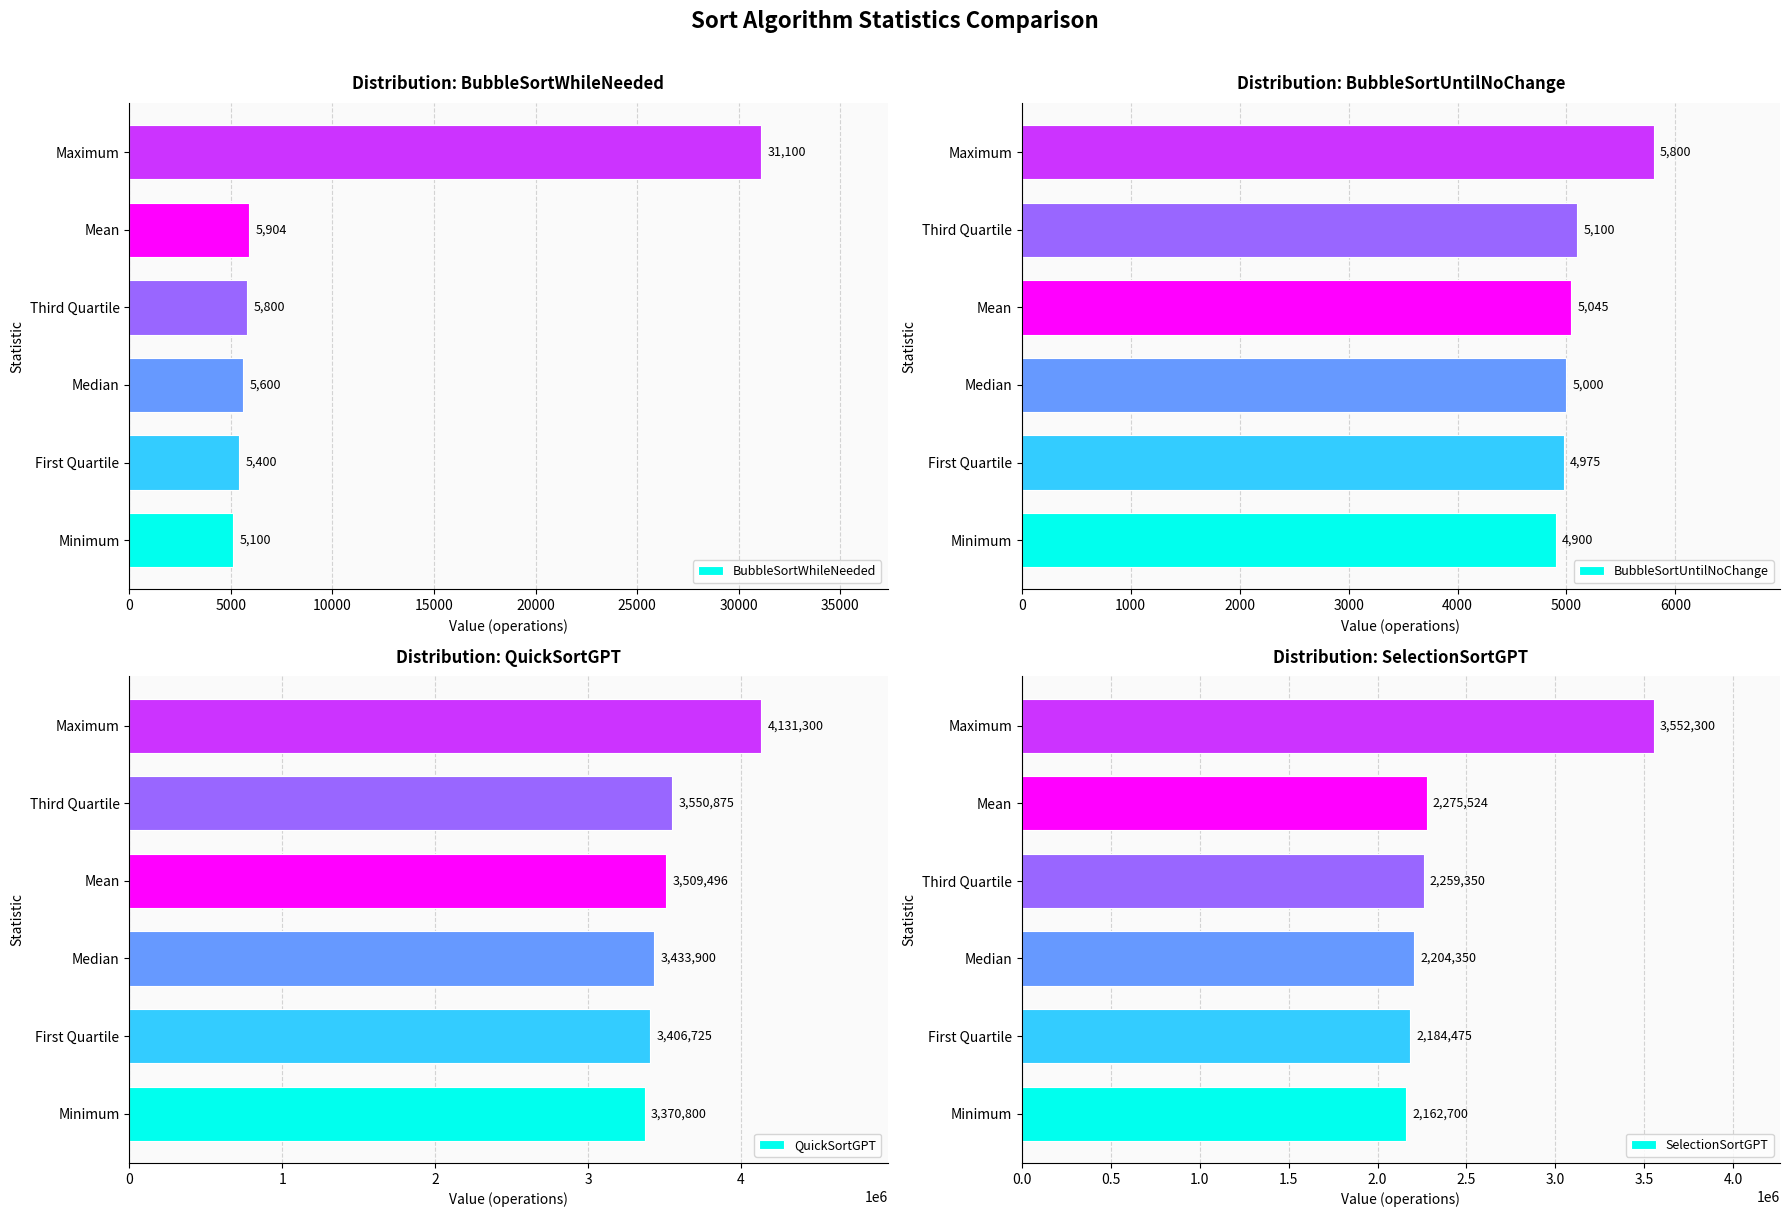

Reading left to right, extract all data points from this chart.

BubbleSortWhileNeeded: 5100	5400	5600	5800	5904	31100
BubbleSortUntilNoChange: 4900	4975	5000	5045	5100	5800
QuickSortGPT: 3370800	3406725	3433900	3509496	3550875	4131300
SelectionSortGPT: 2162700	2184475	2204350	2259350	2275524	3552300